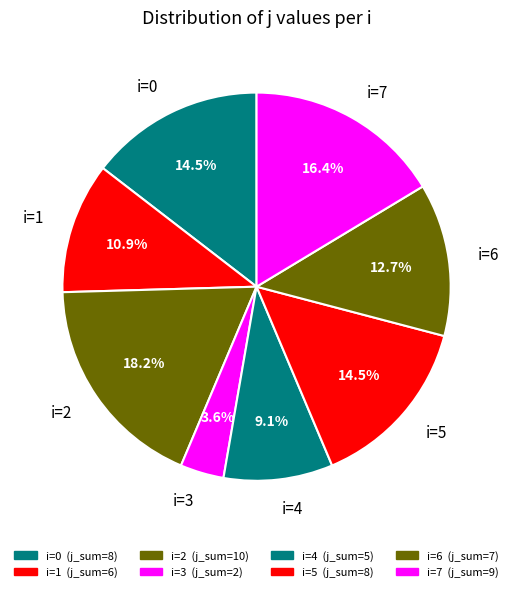

What is the ratio of the value at i=7 to the value at i=1?

1.5